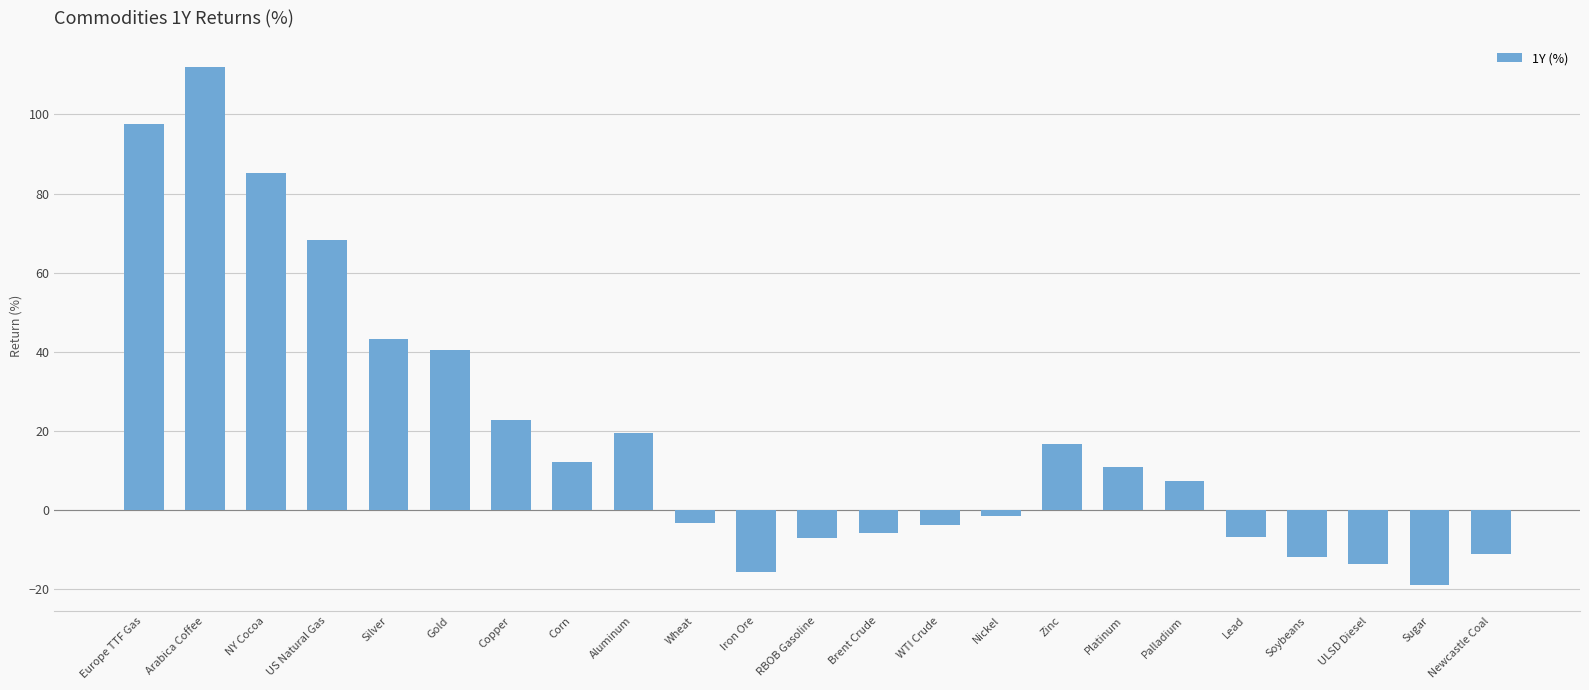

How many values are below 7?

11